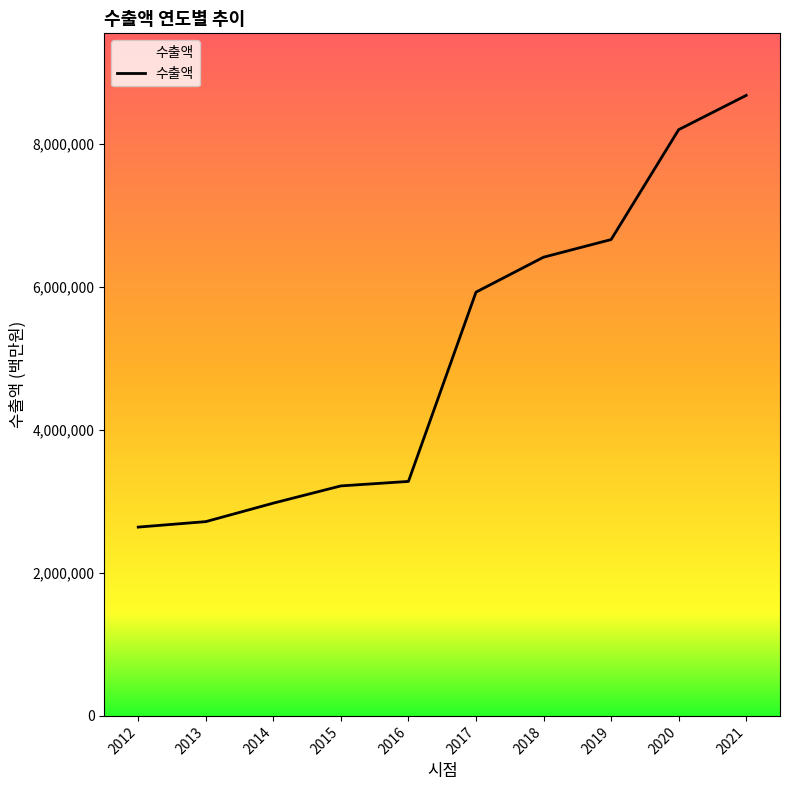

At which category does the chart reach its minimum across all series?

2012